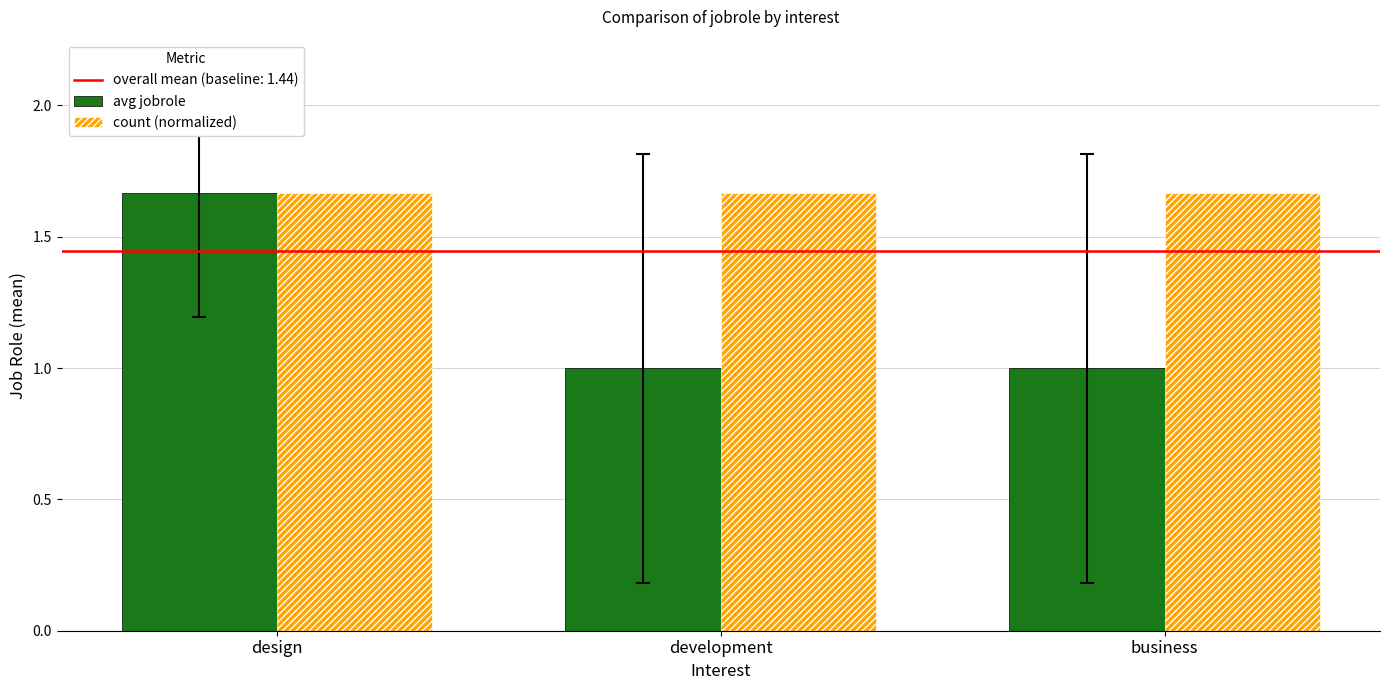

What is the difference between the maximum and minimum values in the avg jobrole series?

0.7